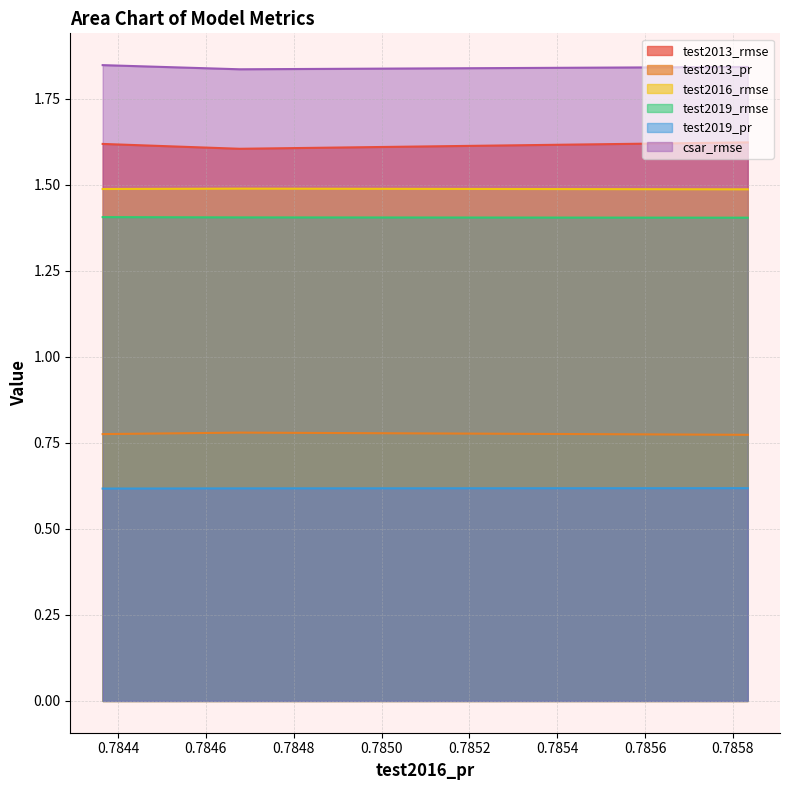

What is the maximum value for test2016_rmse?

1.5